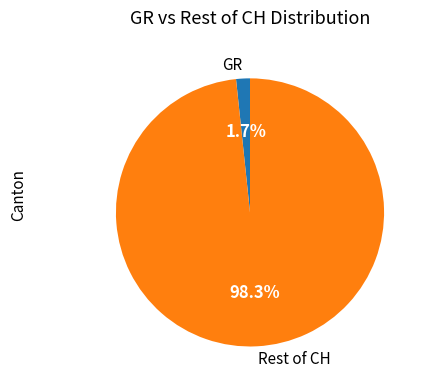

To the nearest percent, what is the average slice percentage?

50%